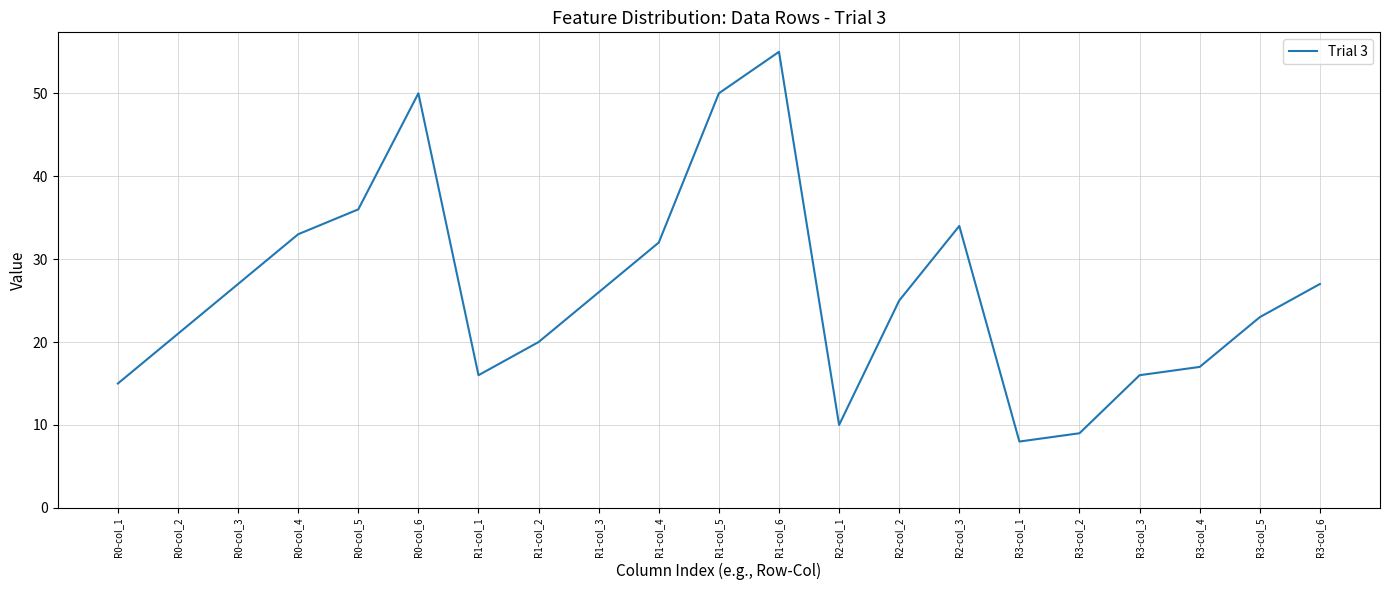

Is it true that the value at R1-col_1 is 16?

True